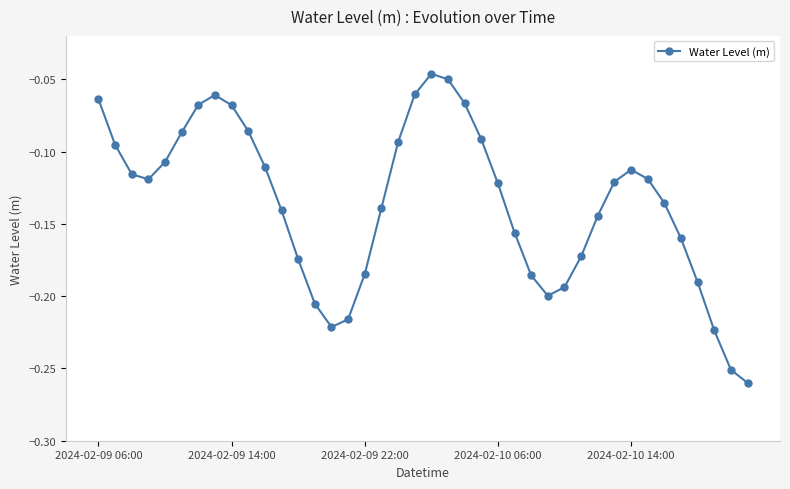

Count the number of data series in this chart.

1